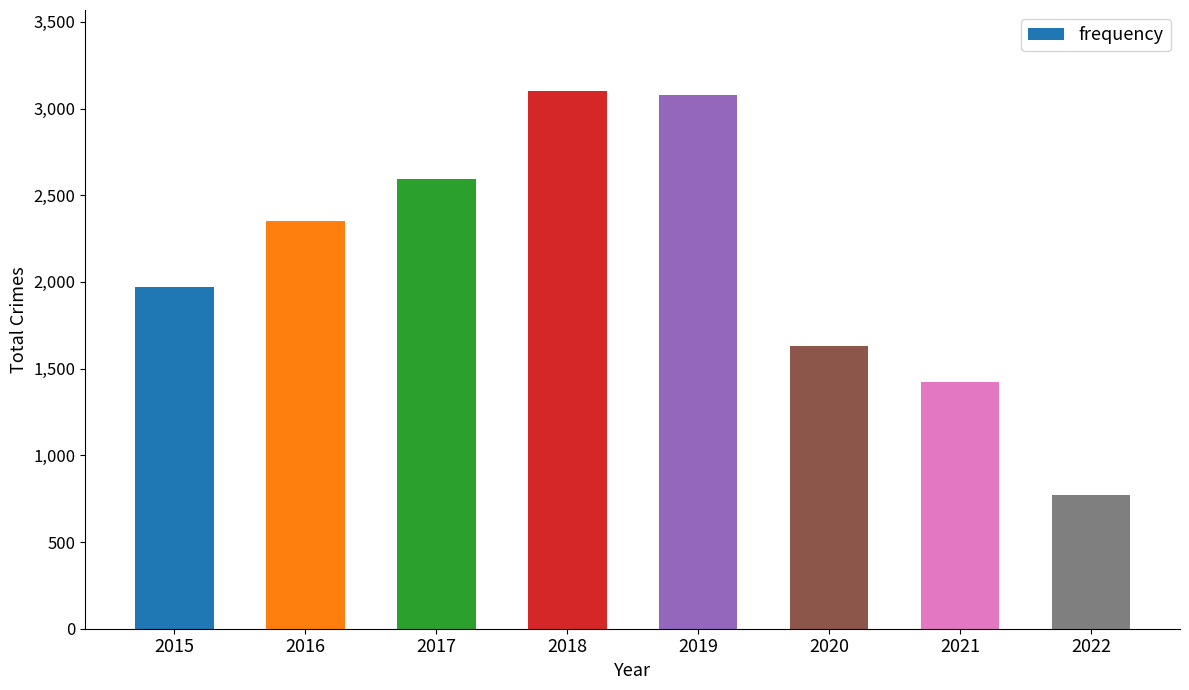

Reading left to right, what are all the values shown in this chart?

1968	2352	2592	3103	3080	1633	1423	770